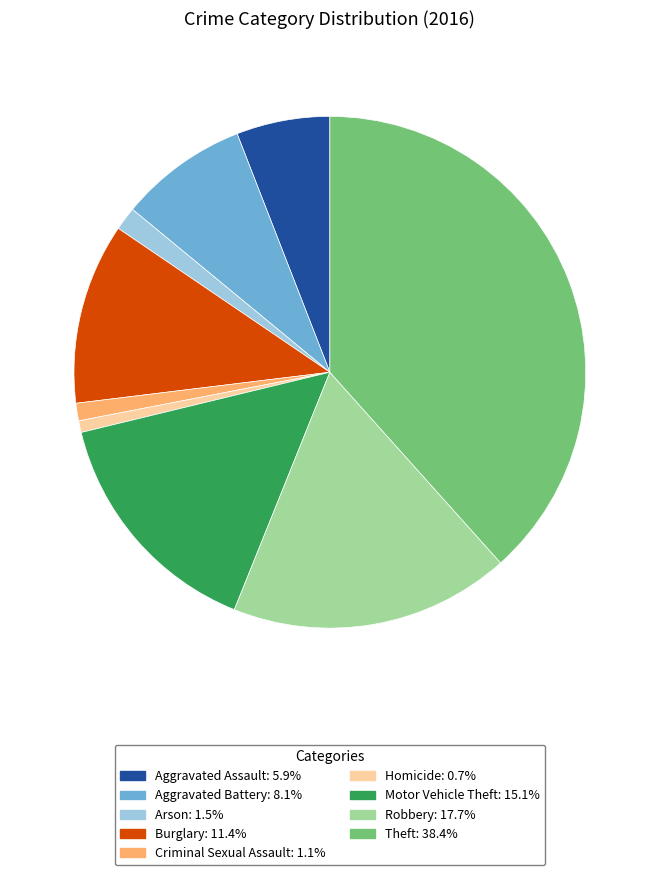

Do Robbery and Theft together represent more than half of the pie?

Yes